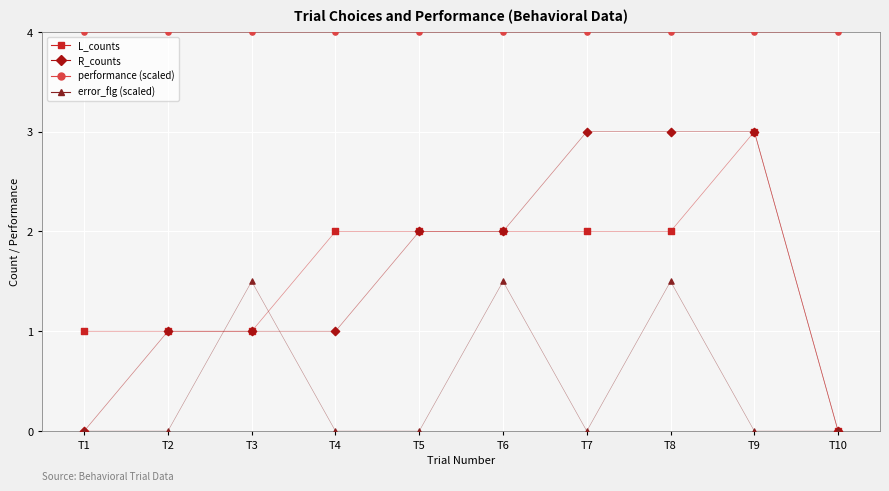

What are all the series names shown in the legend?

L_counts, R_counts, performance (scaled), error_flg (scaled)